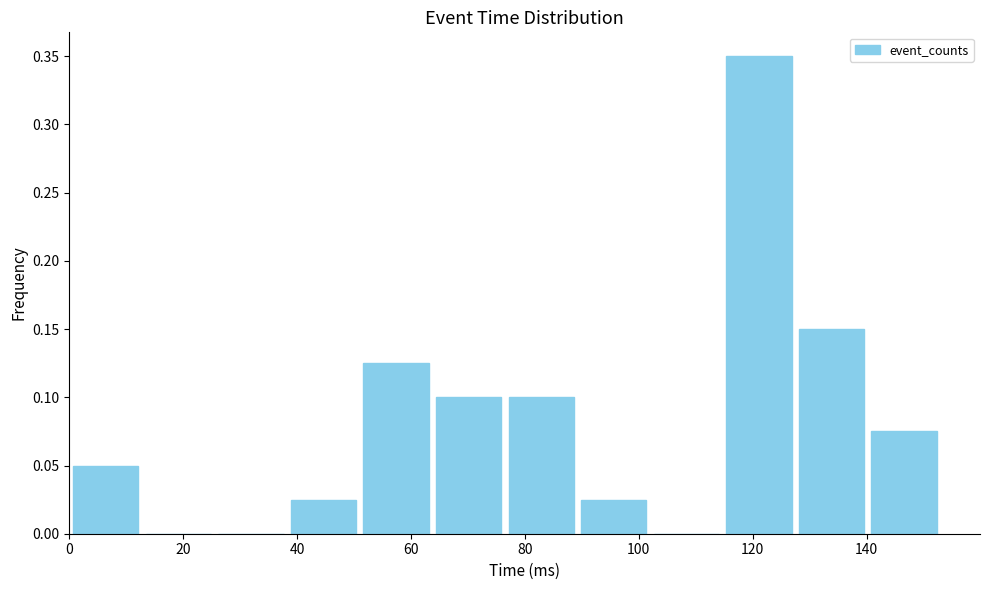

Reading left to right, list every bar in this chart as the range it spans on the x-axis followed by its height. Neither the bar edges nor the heights are printed on the chart, so give them approximately, as read against the axes.

0 to 12: 0.050
12 to 26: 0
26 to 38: 0
38 to 50: 0.025
50 to 64: 0.125
64 to 76: 0.100
76 to 90: 0.100
90 to 102: 0.025
102 to 114: 0
114 to 128: 0.350
128 to 140: 0.150
140 to 152: 0.075